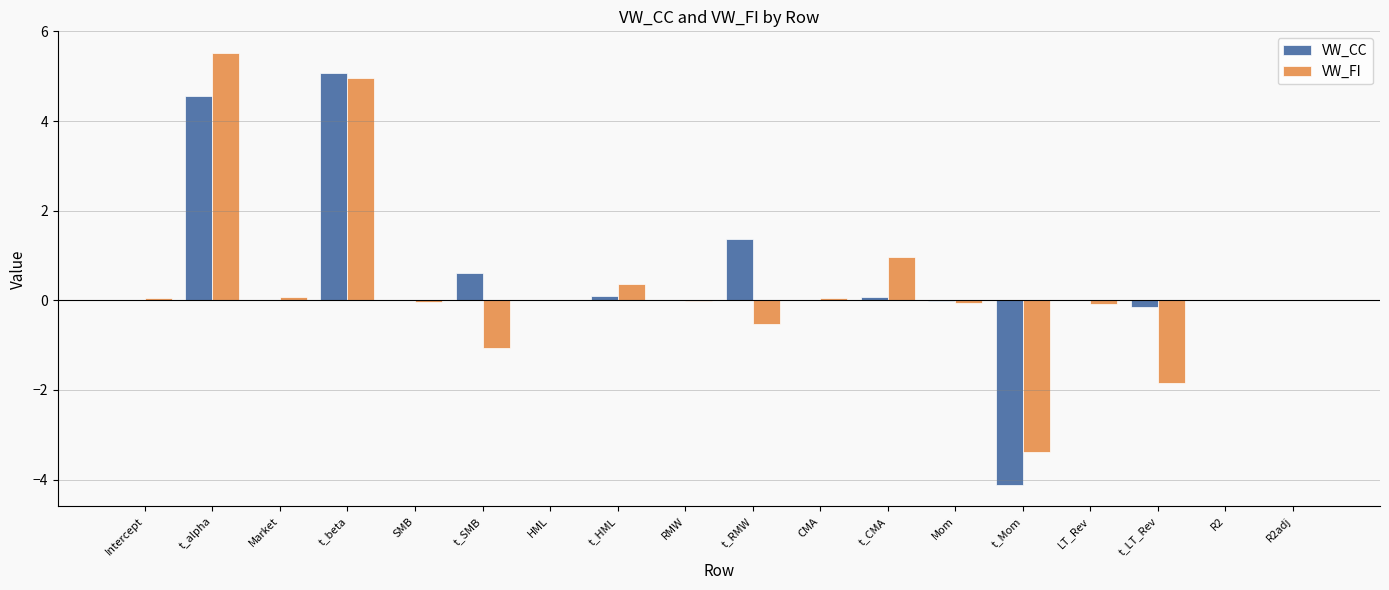

Does the chart contain stacked bars?

No